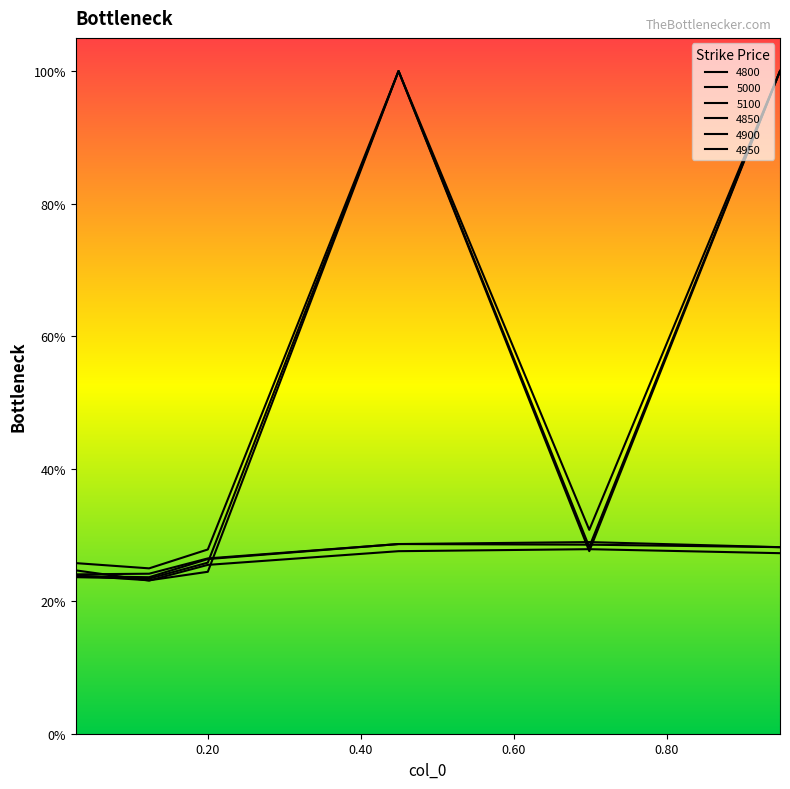

Does the chart have visible grid lines?

No